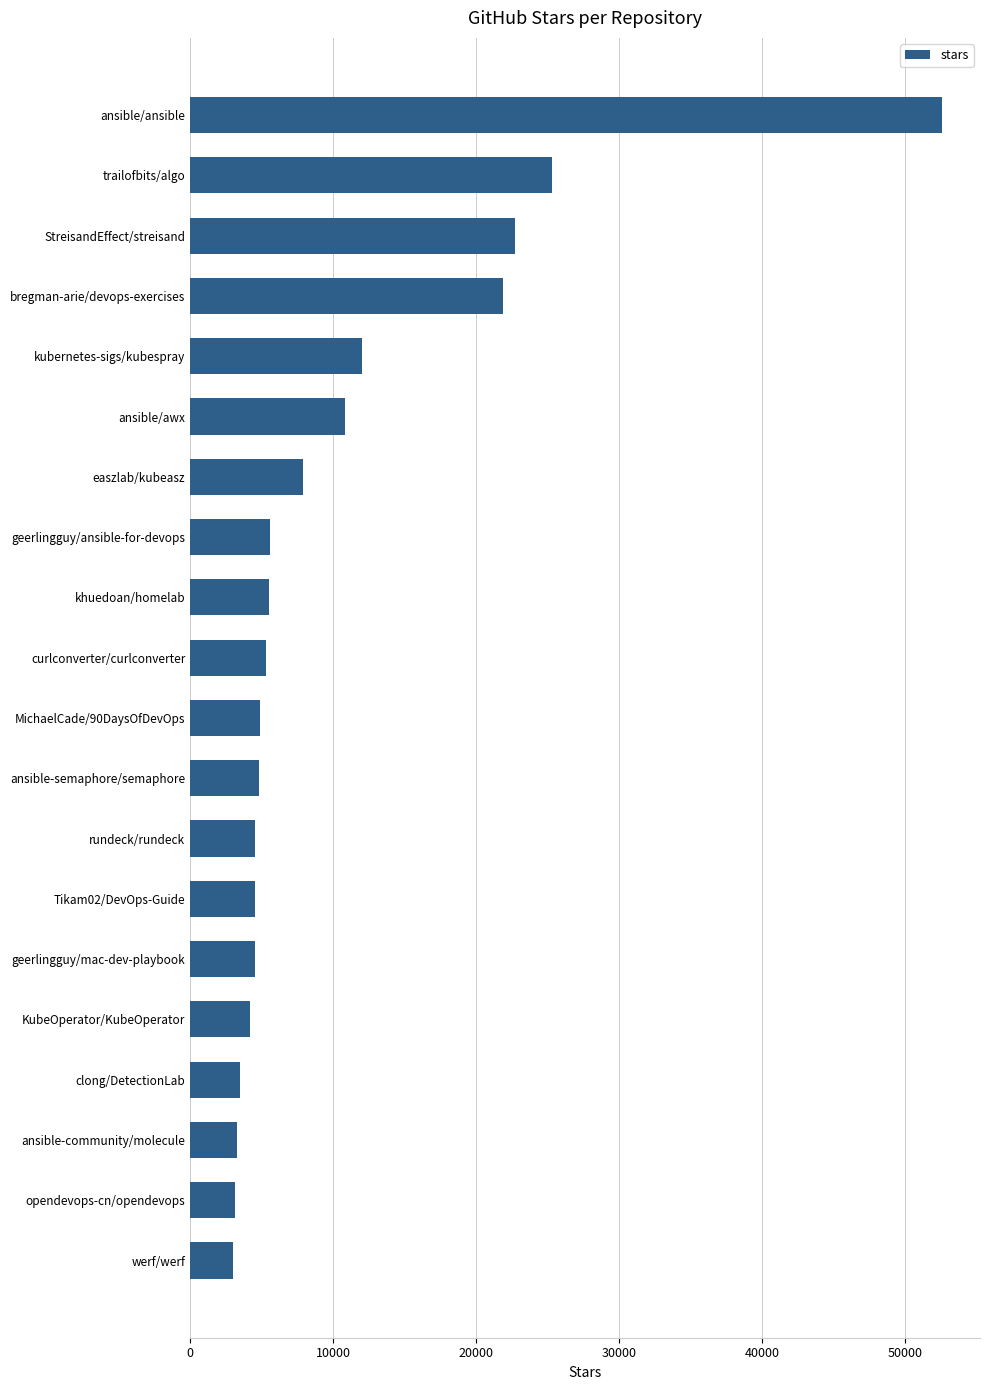

What is the minimum value shown in the chart?

3000